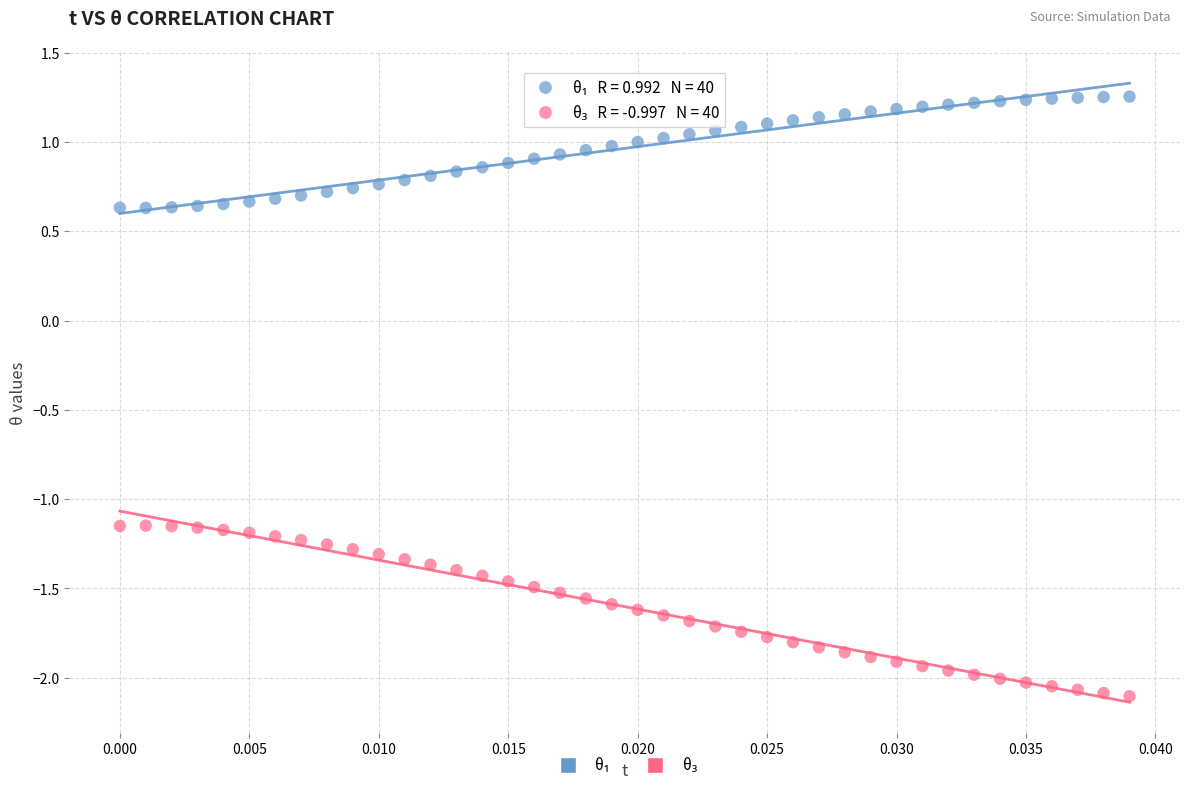

Across all data points, what is the range of Y values (max minus min)?

3.4